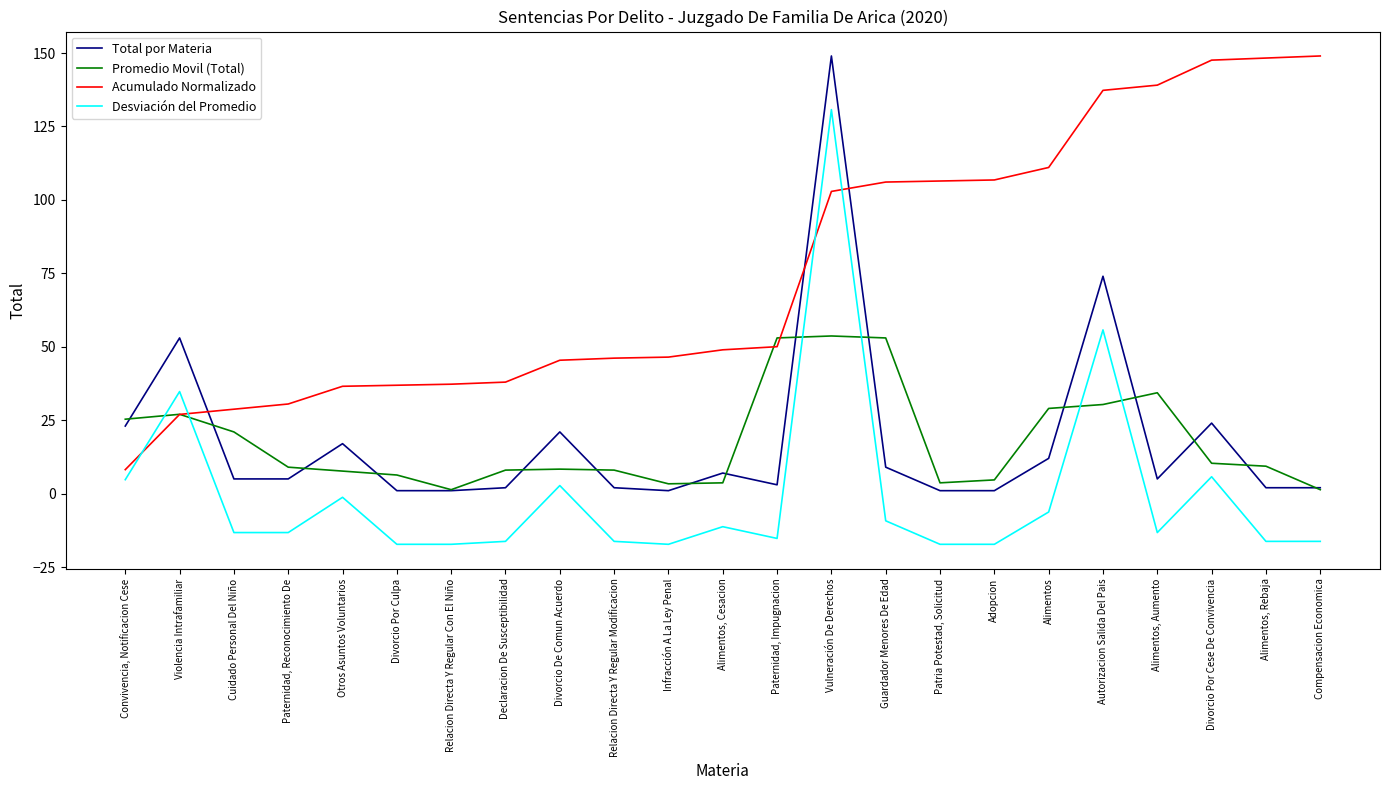

At which category is the sum across all series the highest?

Vulneración De Derechos